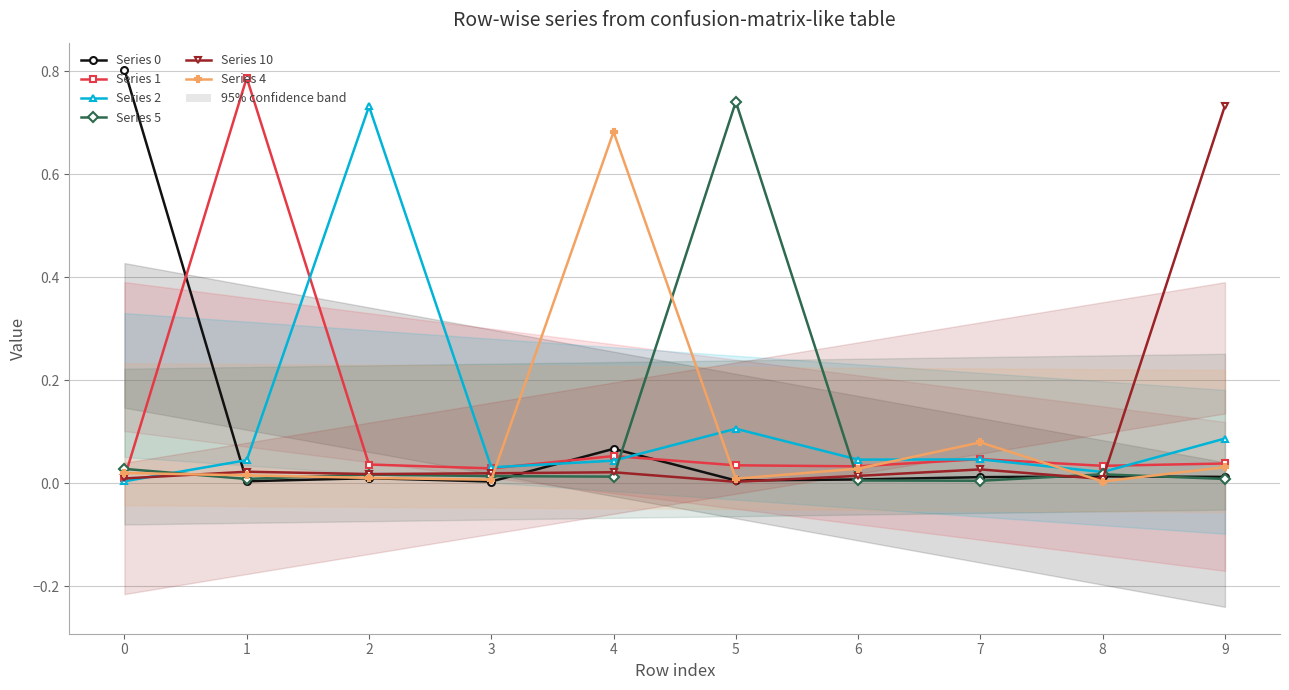

Which category has the highest value in the Series 2 series?

2